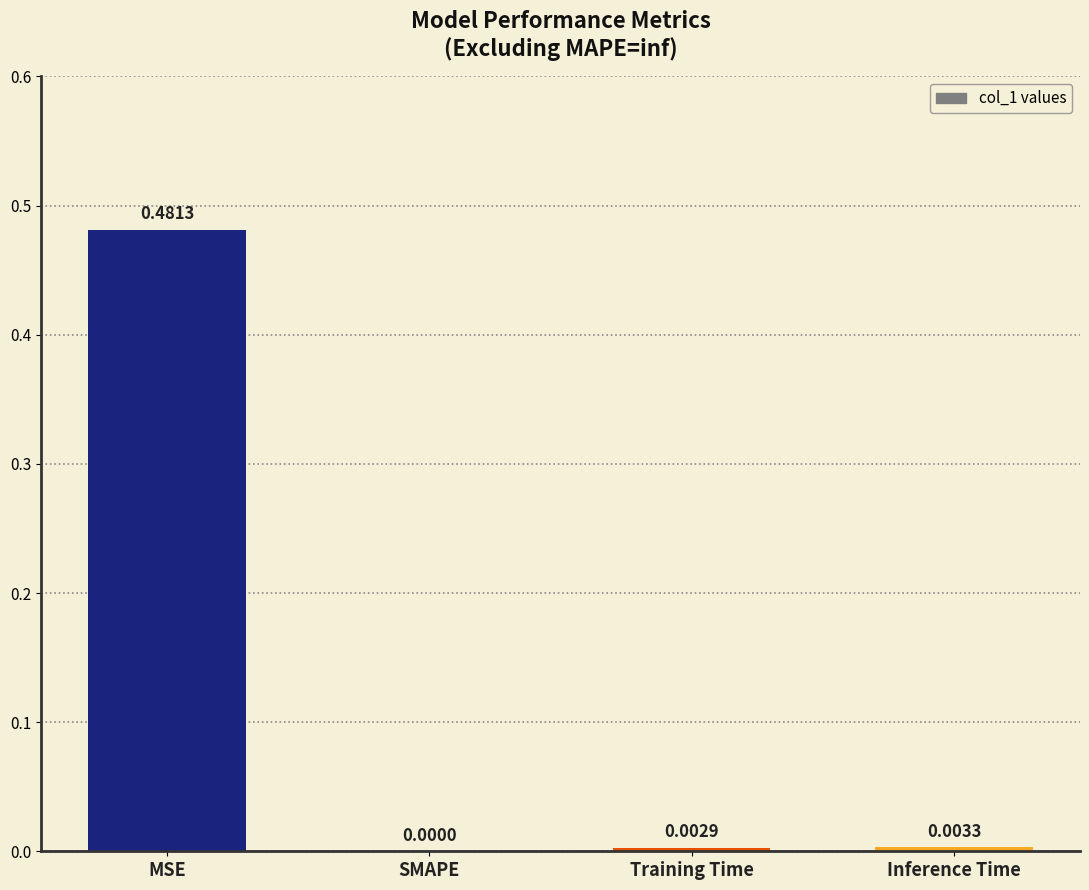

Which has a higher value, SMAPE or Inference Time?

Inference Time